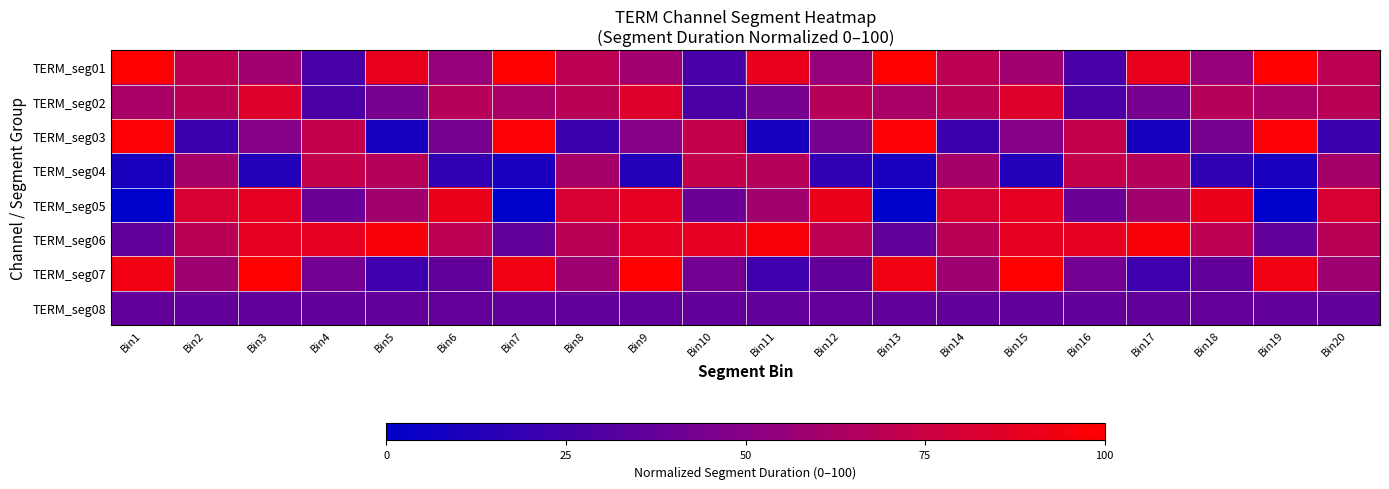

Which series changed the most between Bin6 and Bin13?

TERM_seg05